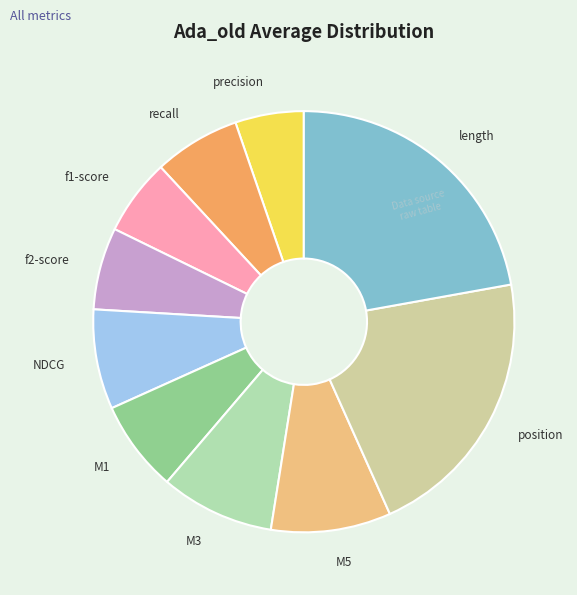

Is the sum of NDCG and M3 greater than half?

No